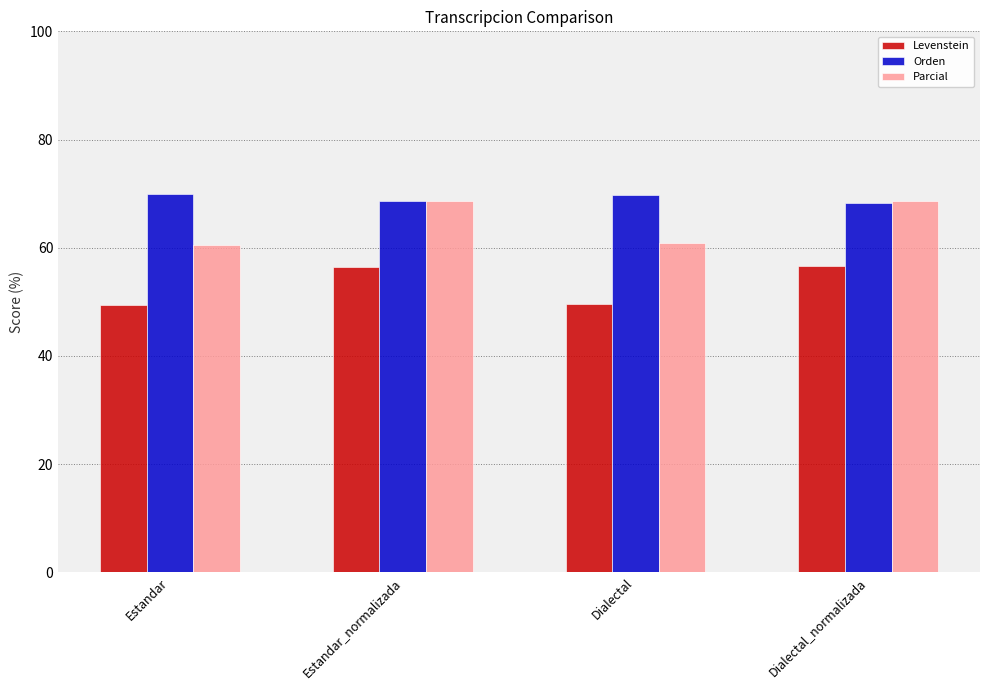

What are all the series names shown in the legend?

Levenstein, Orden, Parcial